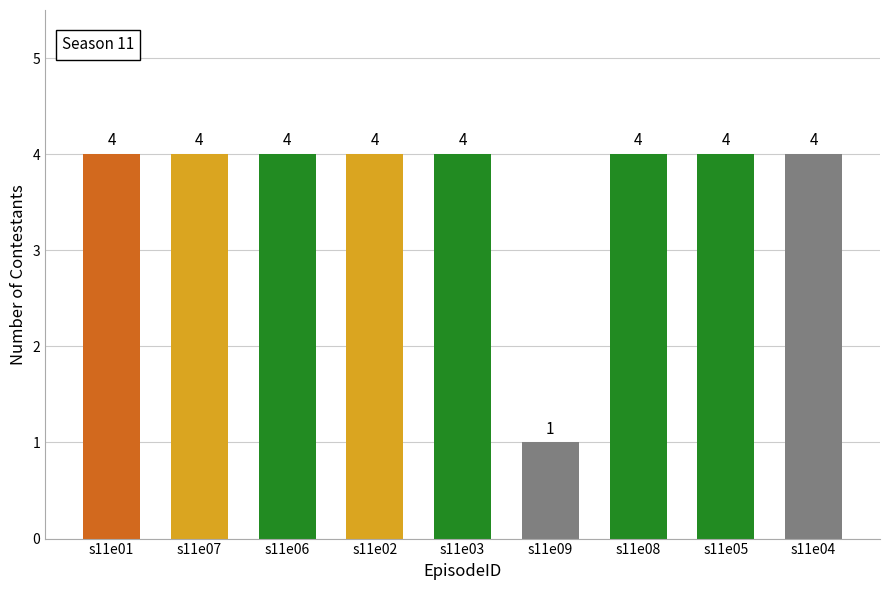

What is the label of the 1st bar from the right?

s11e04